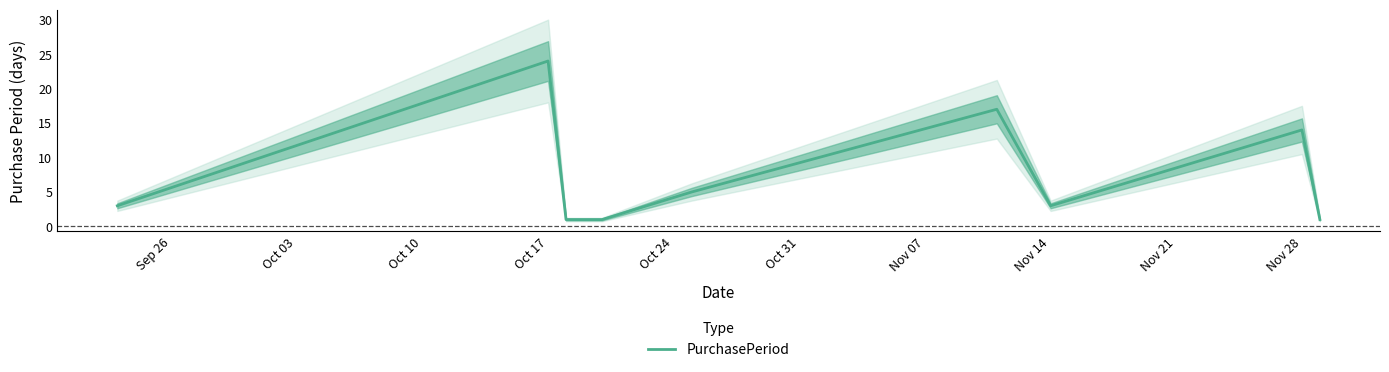

How many lines are shown in the chart?

1